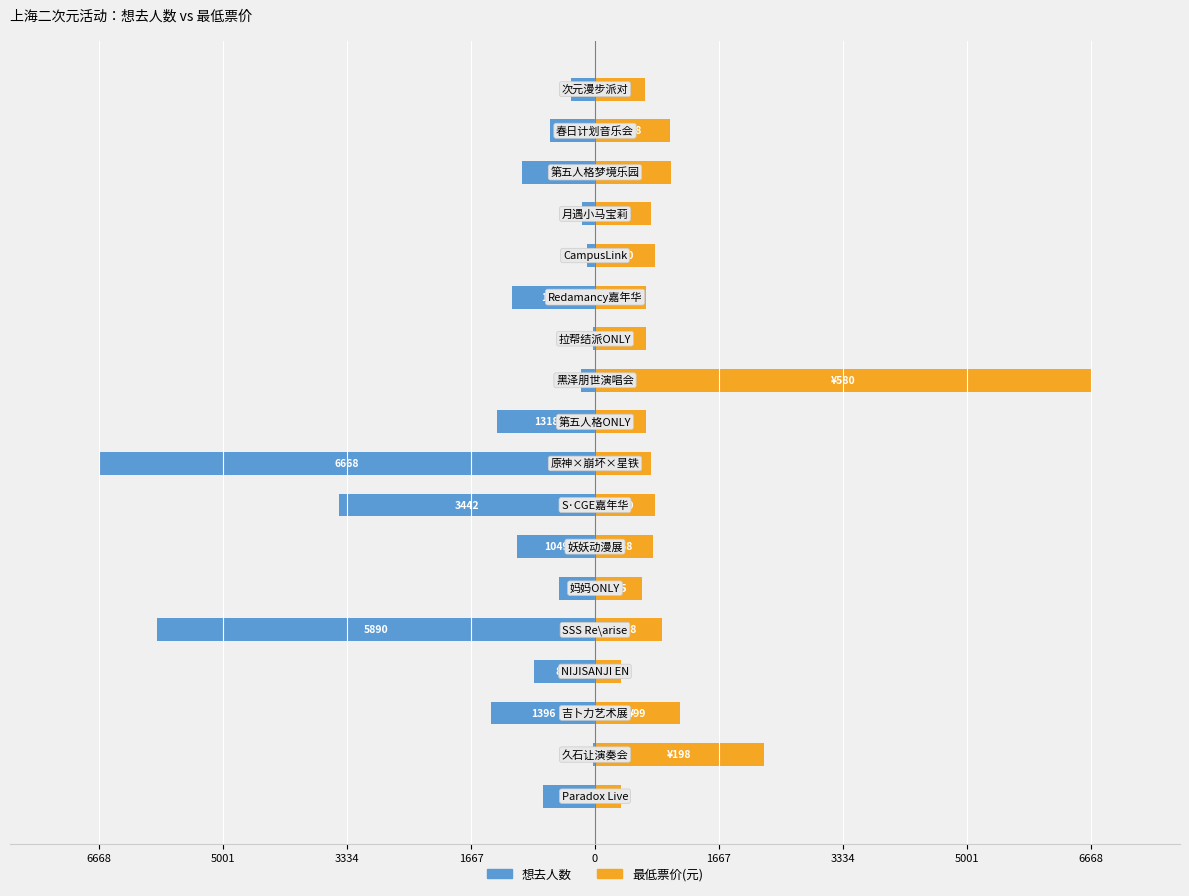

Reading left to right, extract all data points from this chart.

想去人数: -701.0	-31.0	-1396.0	-825.0	-5890.0	-486.0	-1049.0	-3442.0	-6668.0	-1318.0	-183.0	-24.0	-1117.0	-110.0	-175.0	-978.0	-609.0	-322.0
最低票价(元): 344.9	2276.3	1138.2	344.9	896.7	632.3	781.8	804.8	747.3	689.8	6668.0	689.8	689.8	804.8	747.3	1023.2	1011.7	666.8